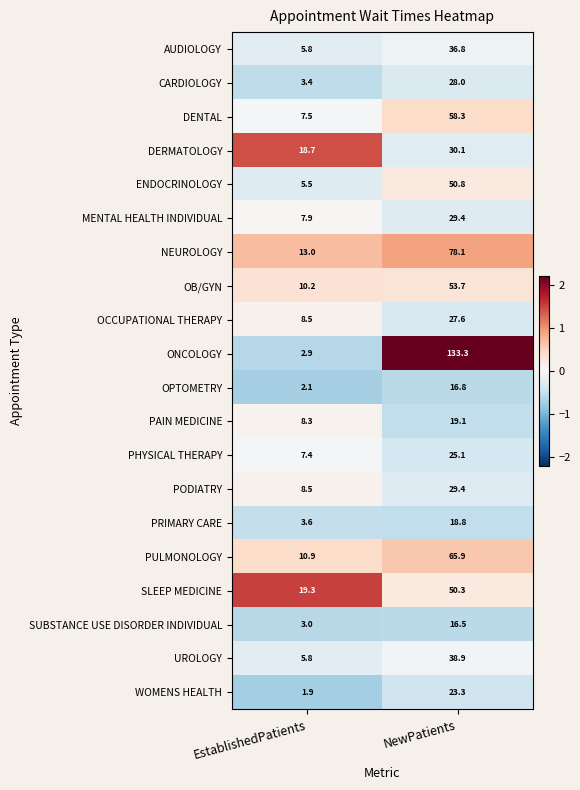

How many distinct data groups are displayed?

20